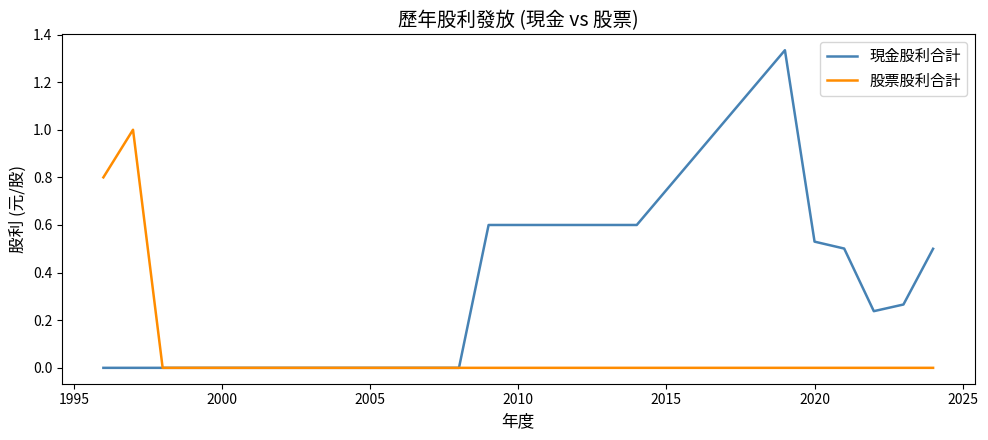

Which series has the largest total across all categories?

現金股利合計